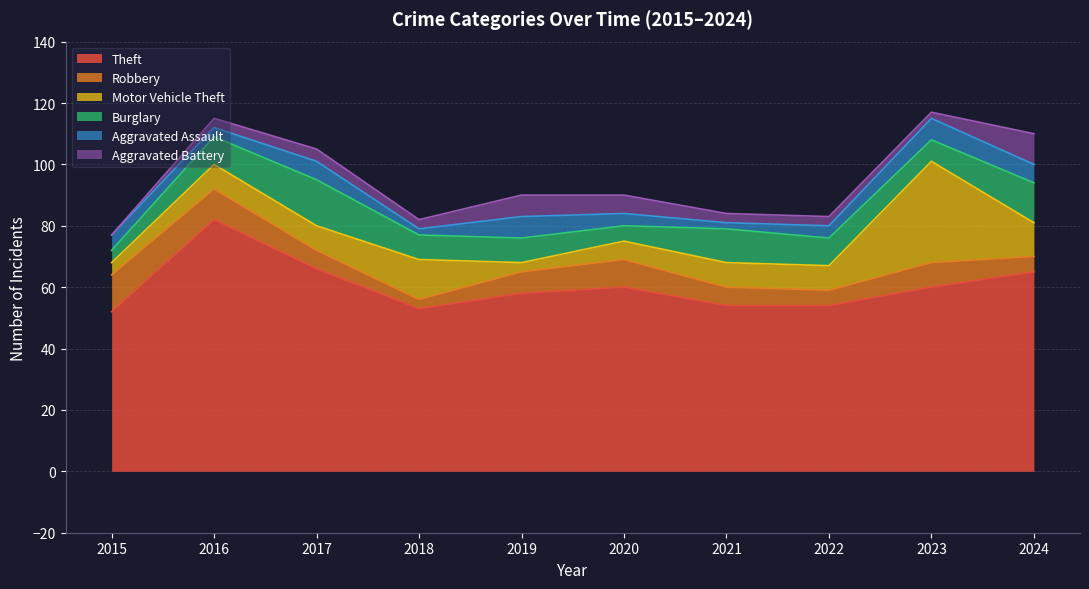

Which series ends up on top after the final intersection of Motor Vehicle Theft and Aggravated Battery?

Aggravated Battery